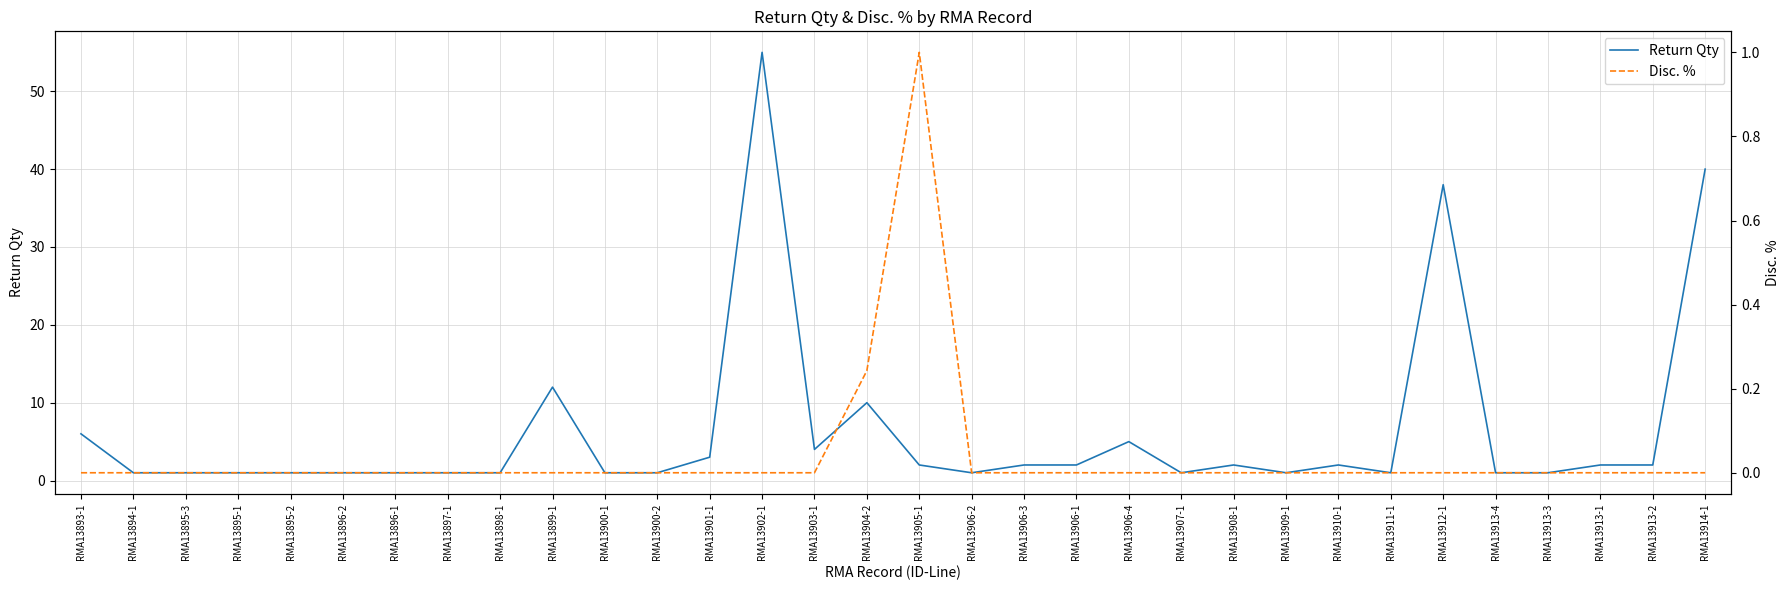

How many series are shown in this chart?

2